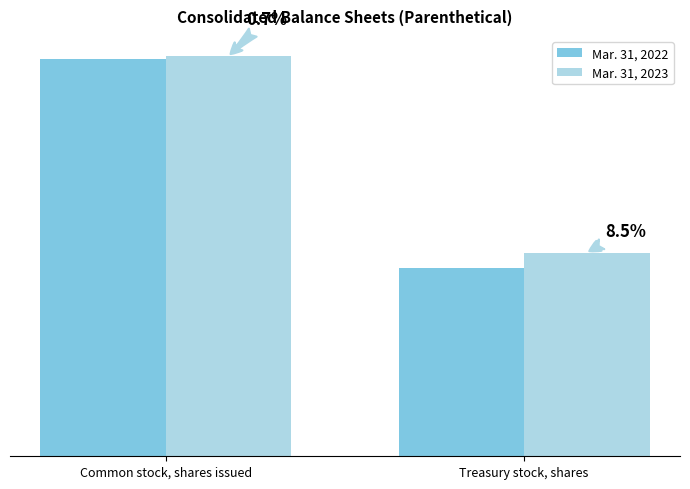

What is the smallest value displayed?

130000000